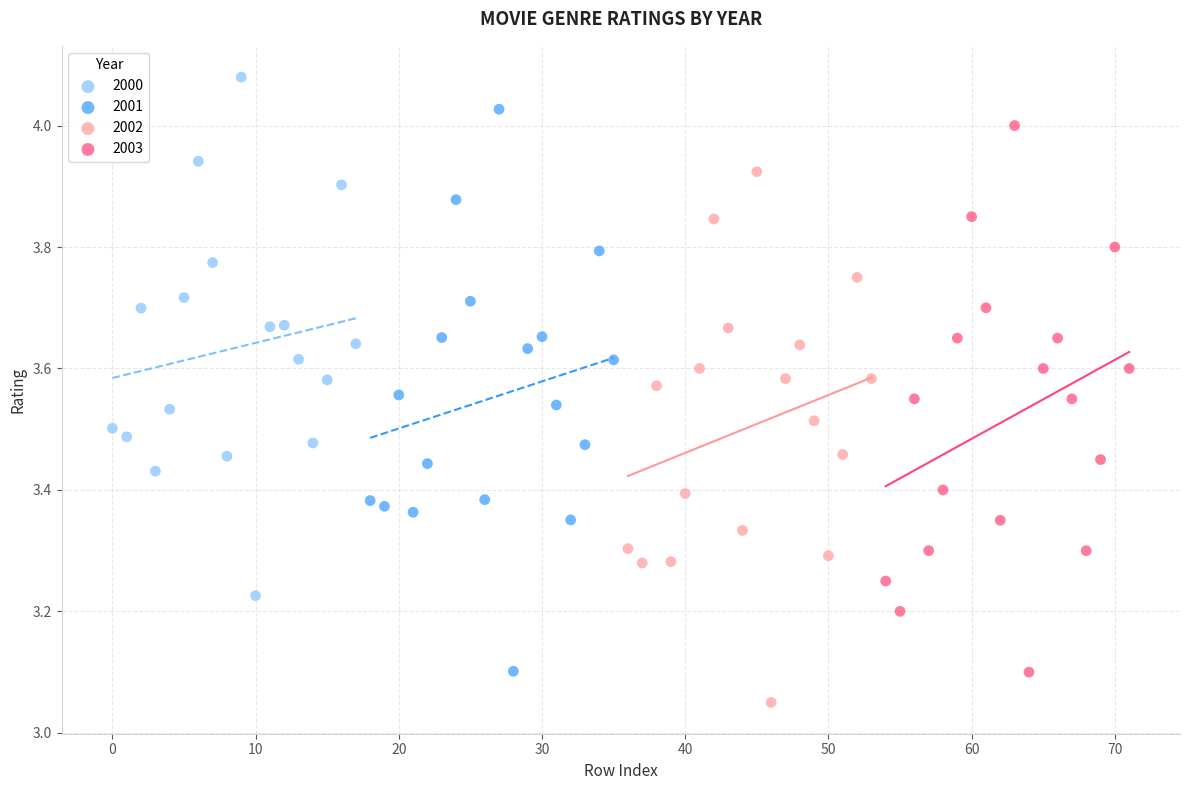

Which series reaches the maximum Y coordinate?

2000